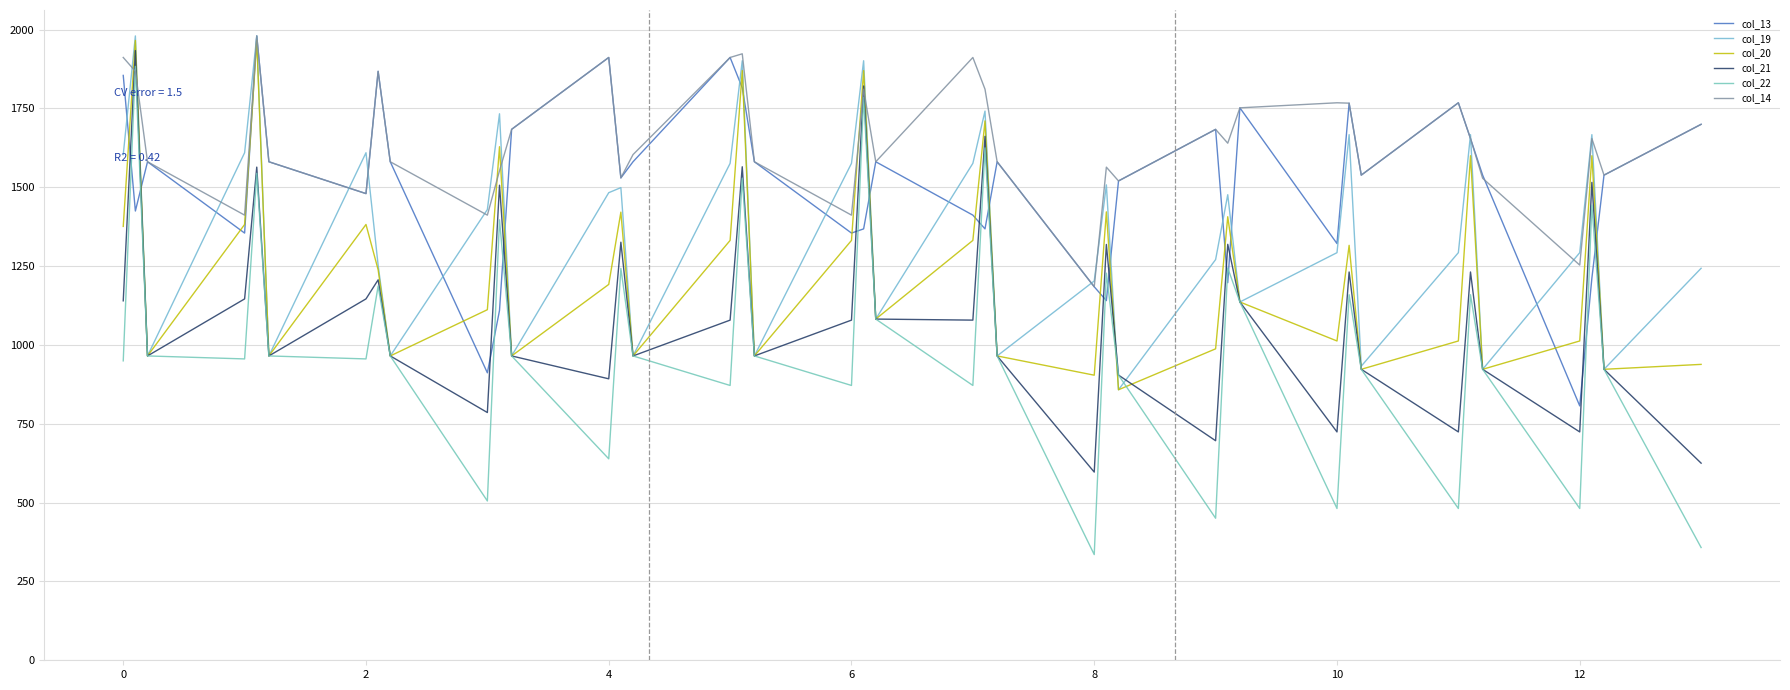

How many lines are shown in the chart?

6